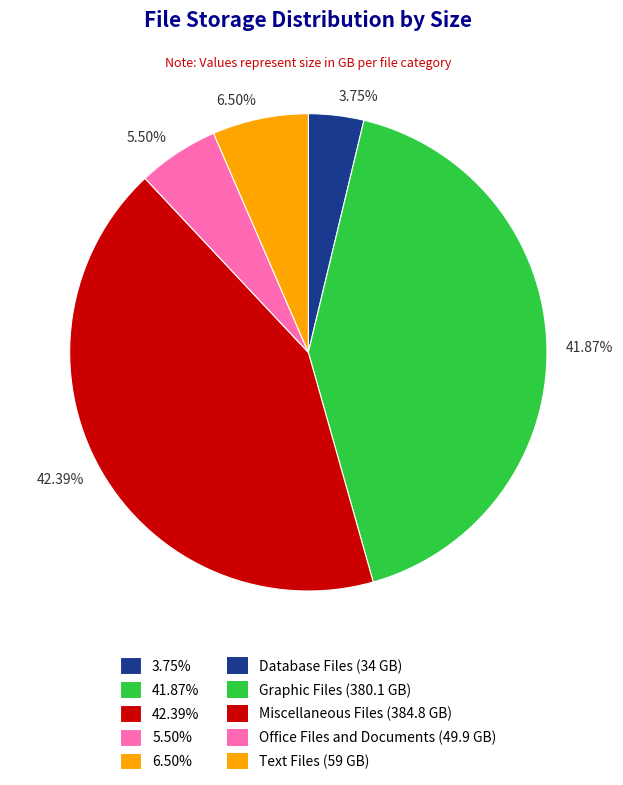

To the nearest percent, what is the average slice percentage?

20%